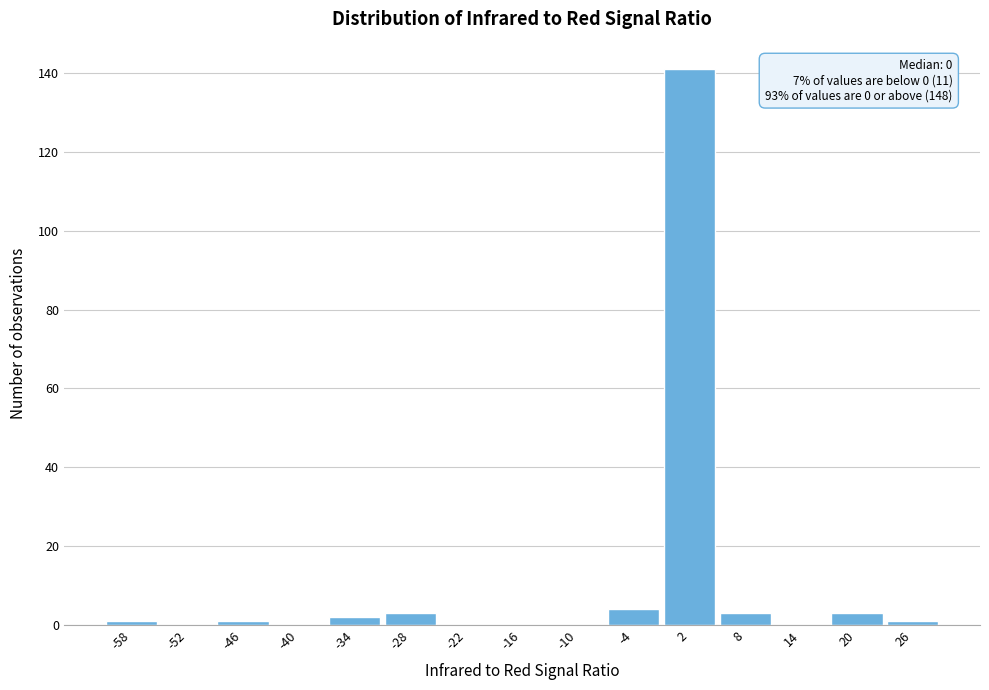

Which range on the x-axis has the tallest bar?

-1 to 5